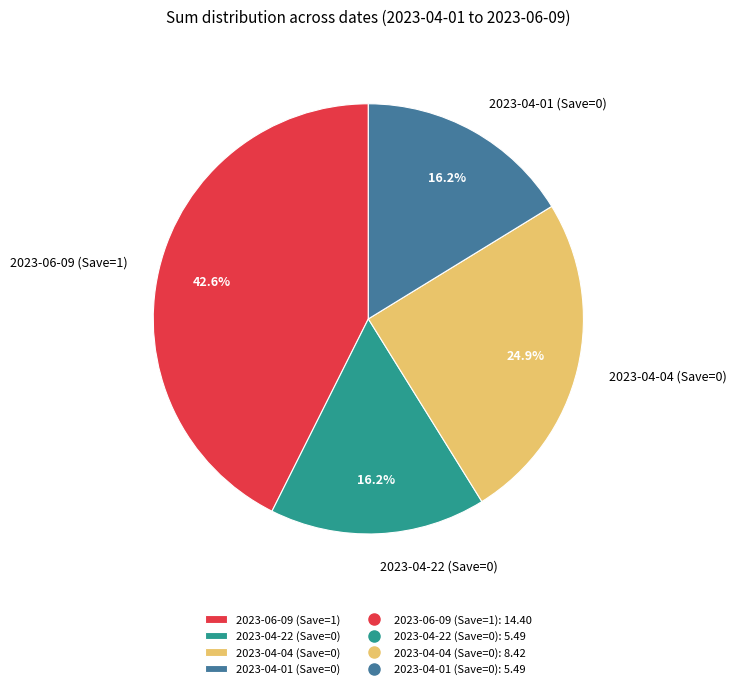

Is the sum of 2023-06-09 (Save=1) and 2023-04-22 (Save=0) greater than half?

Yes